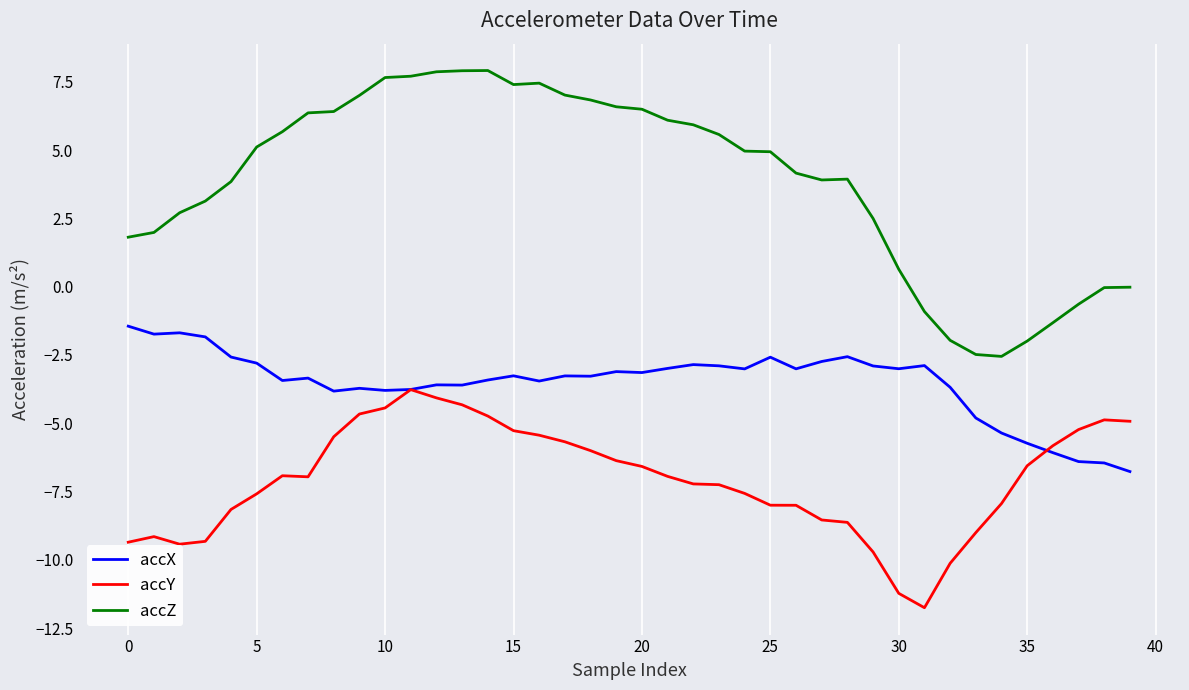

Rank the series by their average value, from lowest to highest.

accY, accX, accZ